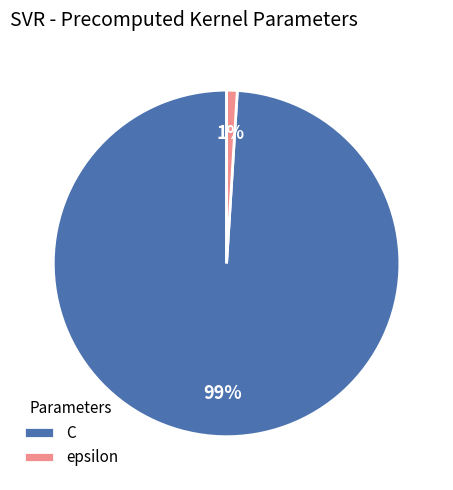

To the nearest percent, what portion does C represent?

99%